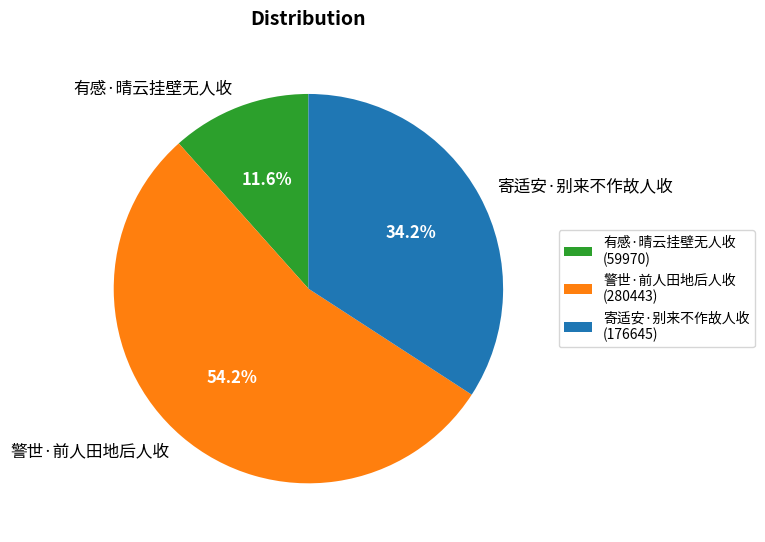

Approximately how many times larger is the value at 有感·晴云挂壁无人收 compared to 寄适安·别来不作故人收?

0.3